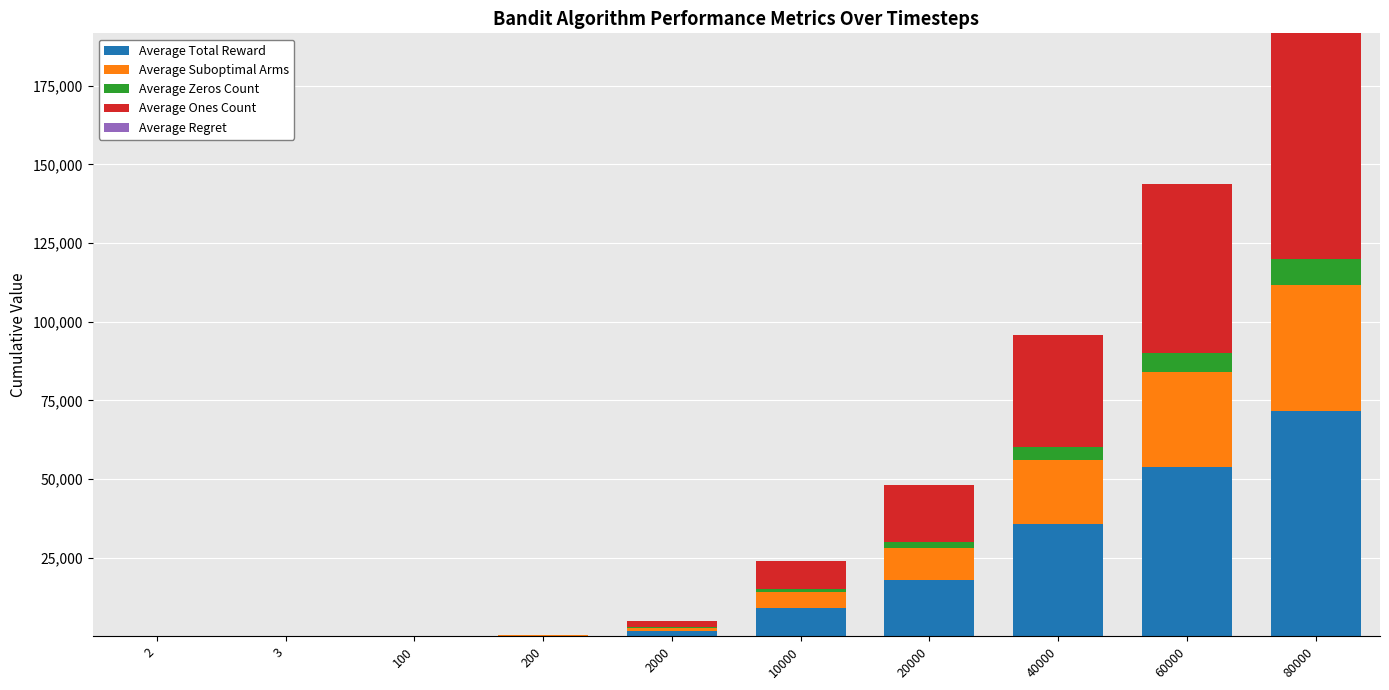

Where is Average Total Reward nearest to the value 35804?

40000